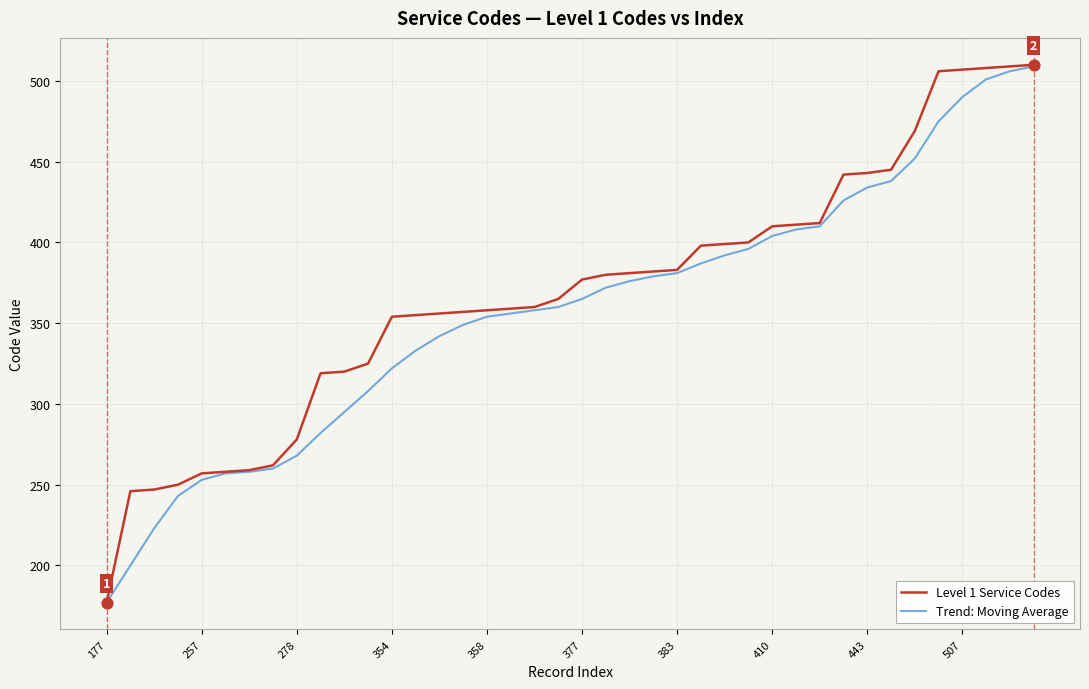

Which series has the largest range (max minus min)?

Level 1 Service Codes